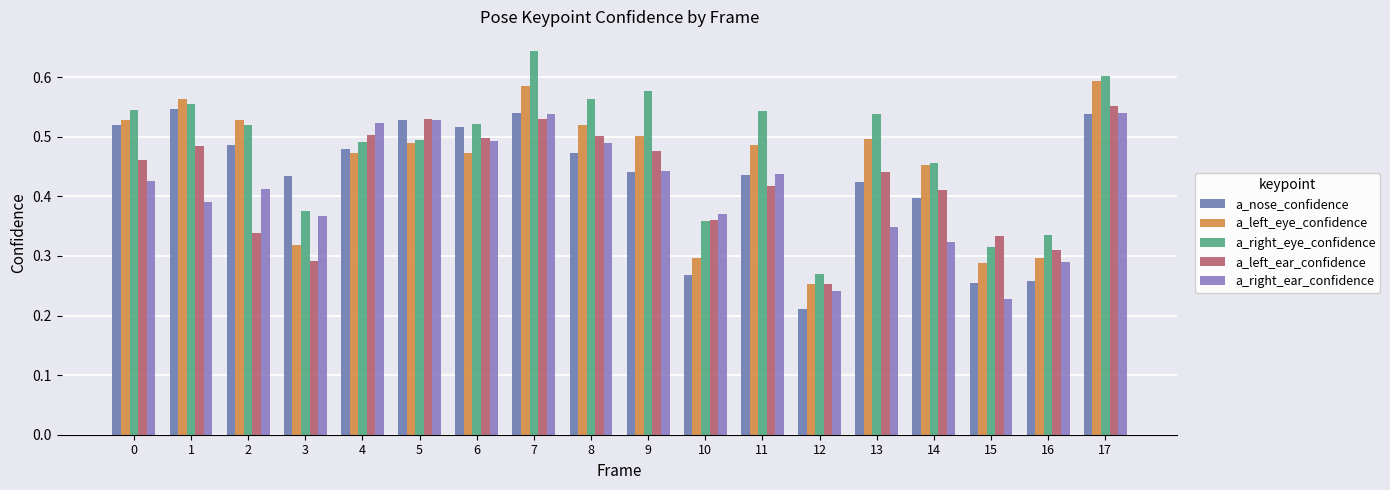

Which series has the largest total across all categories?

a_right_eye_confidence